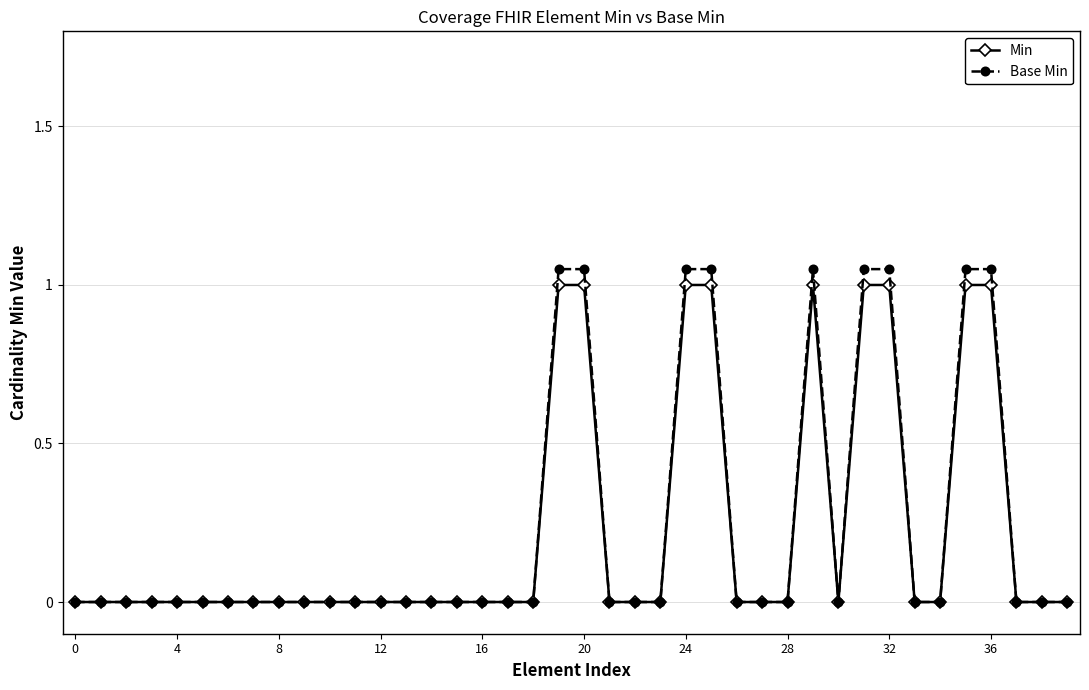

What is the average value of the Min series?

0.2